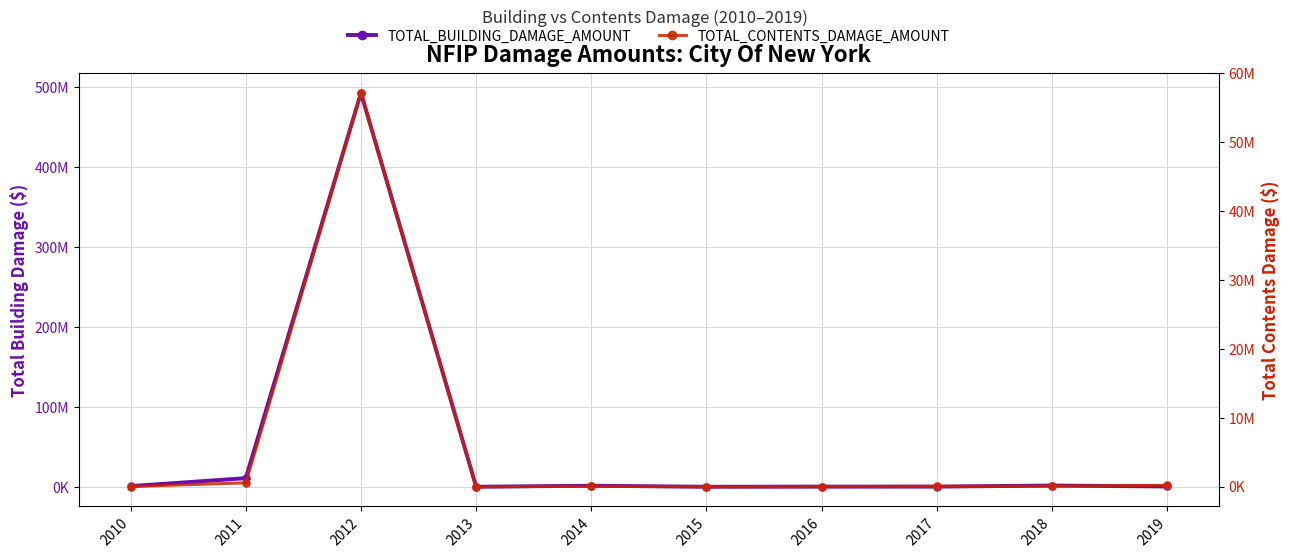

Which series reaches the maximum Y coordinate?

TOTAL_BUILDING_DAMAGE_AMOUNT